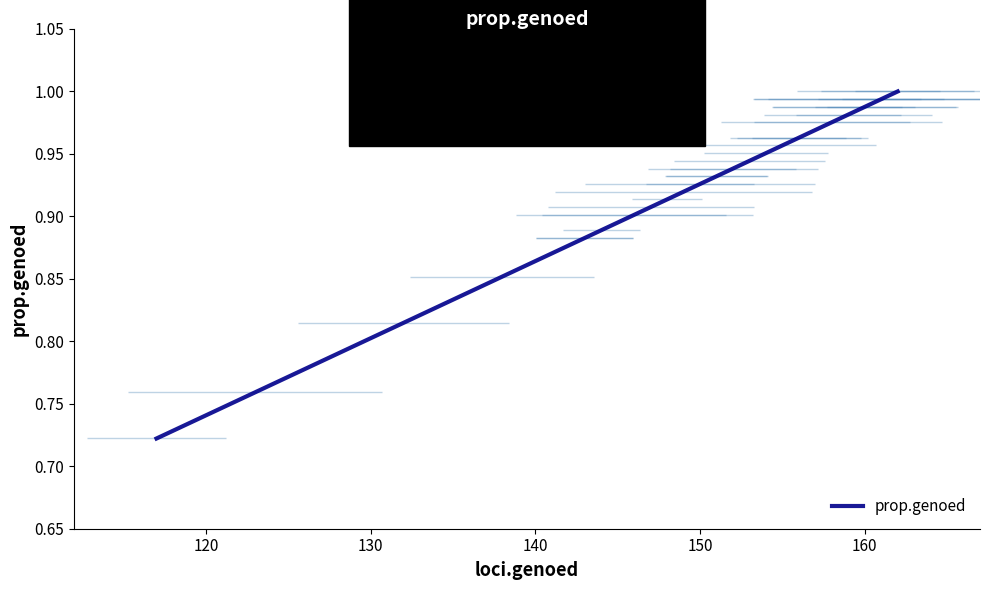

What is the difference between the maximum and minimum values?

0.3